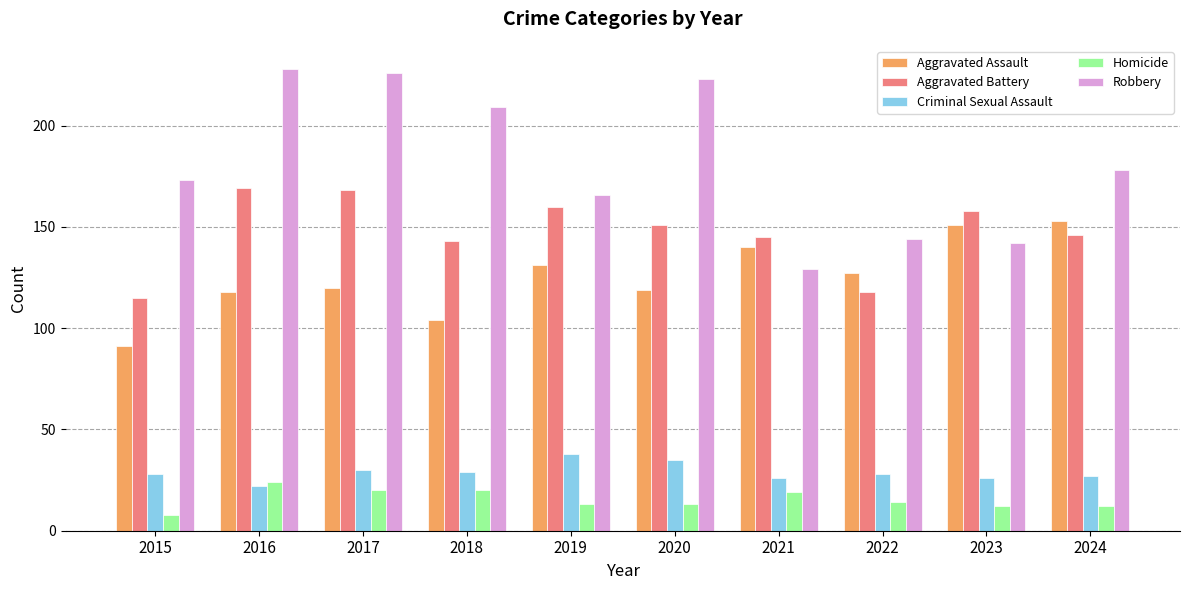

The value of Criminal Sexual Assault at 2018 is 17. True or false?

False